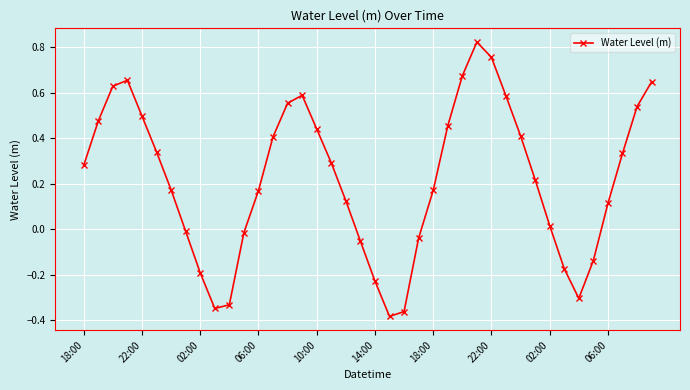

What is the sum of all values?

8.8